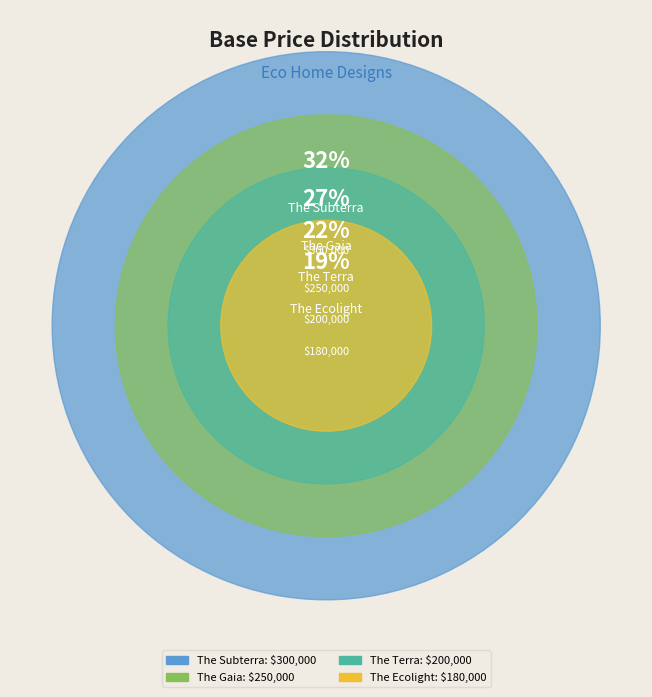

What percentage is the The Terra slice, to the nearest percent?

22%